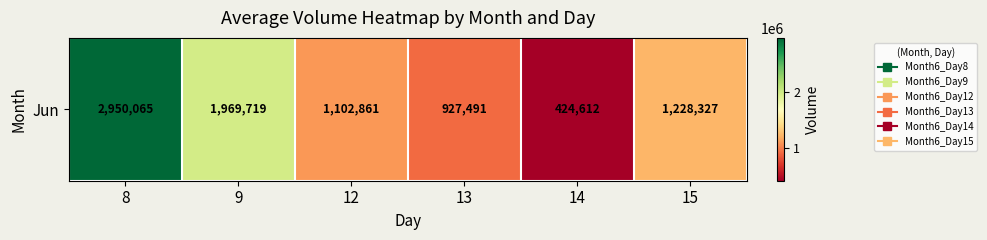

How many data points does each series have?

6